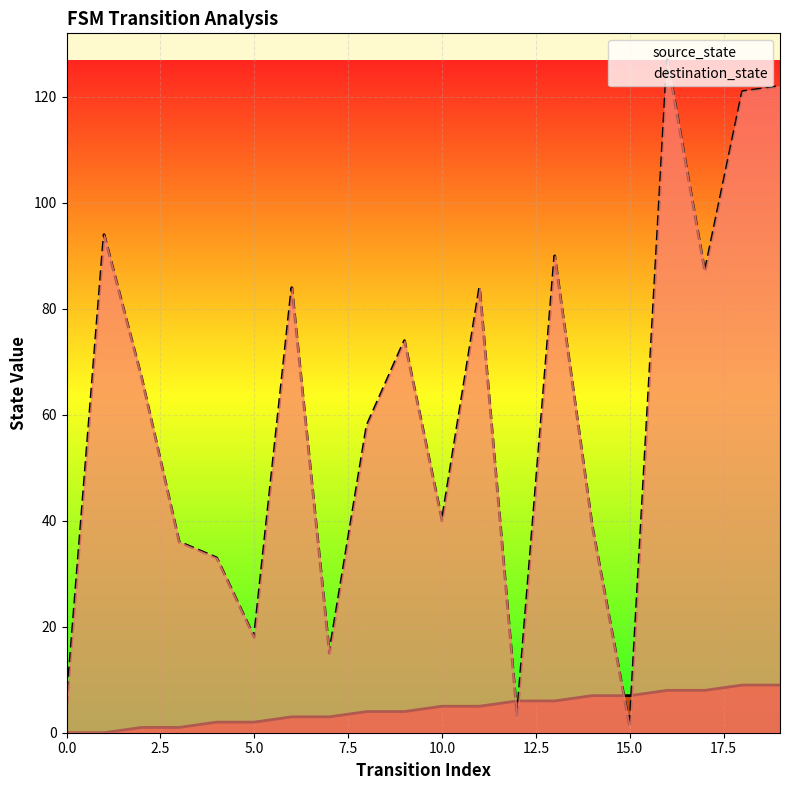

True or false: source_state has more than 2 points higher than both neighbors.

False